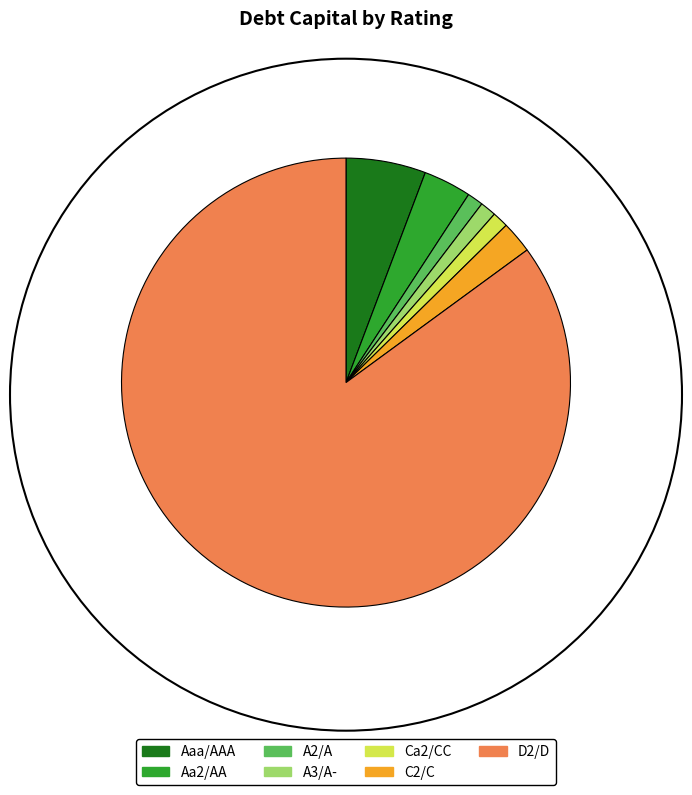

True or false: A2/A accounts for 9% of the total.

False